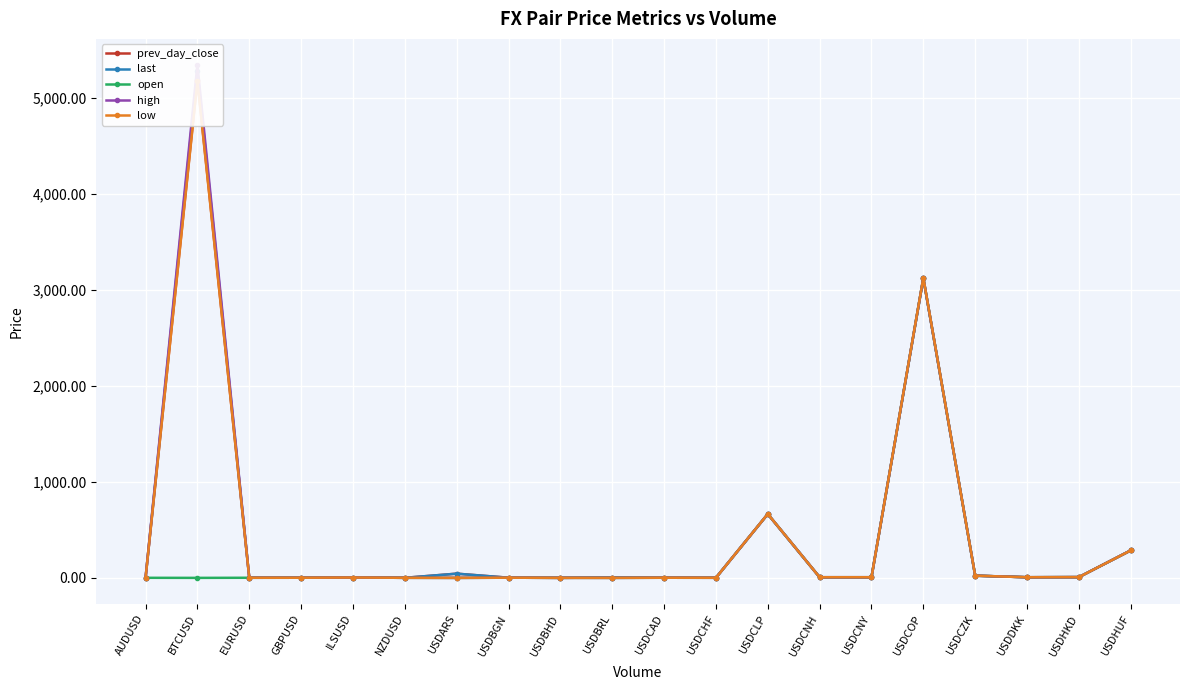

Which category has the lowest value across all series?

BTCUSD